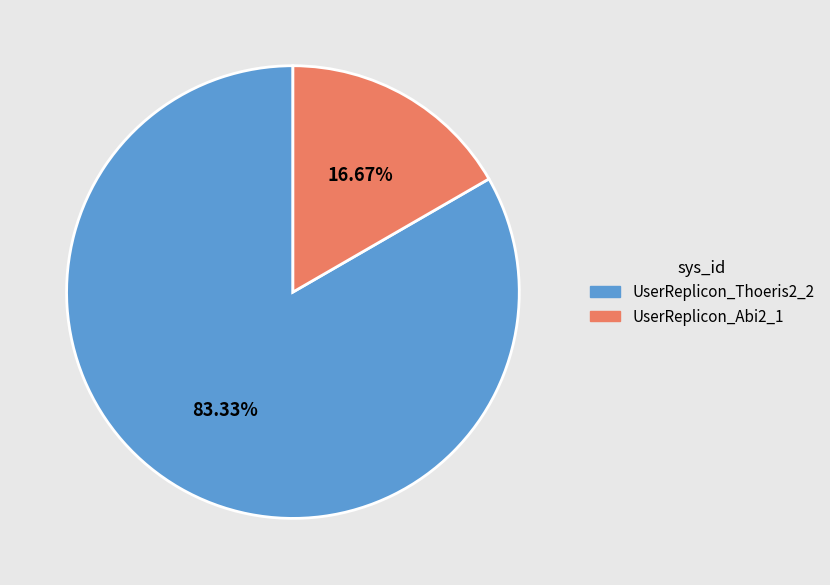

Count the number of slices in the pie.

2